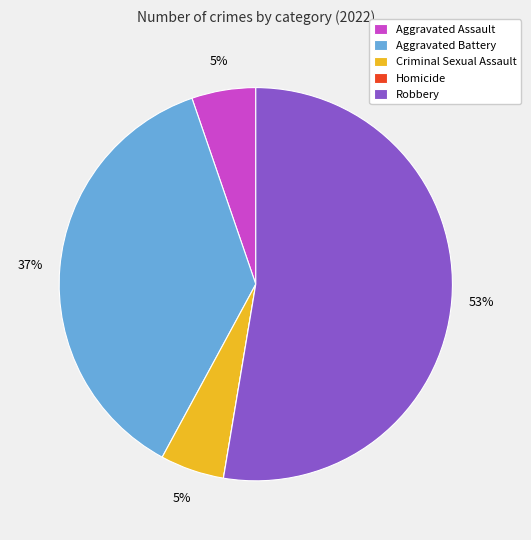

True or false: Aggravated Assault accounts for 5% of the total.

True